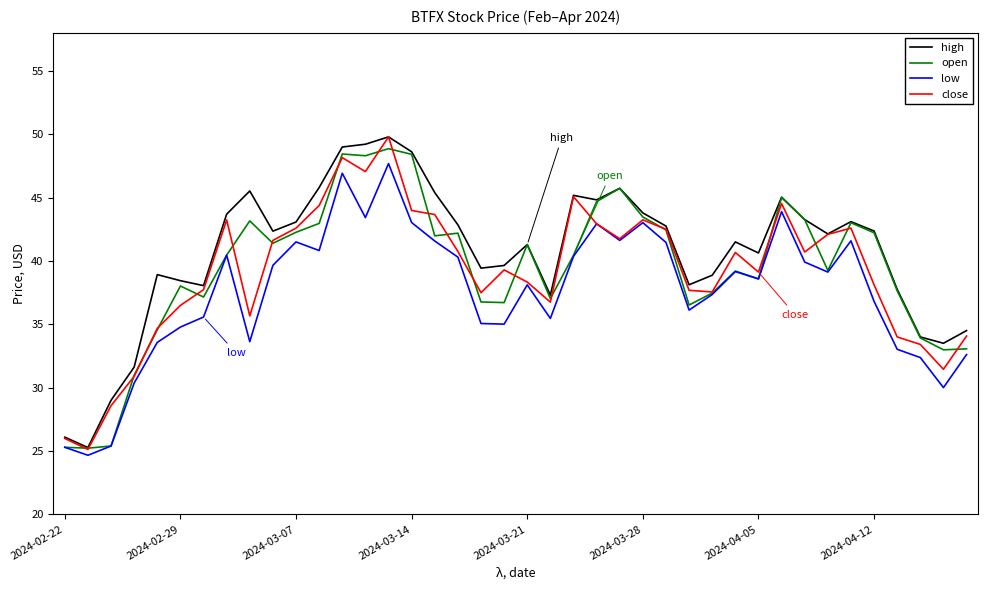

What is the sum of all low values?

1502.2